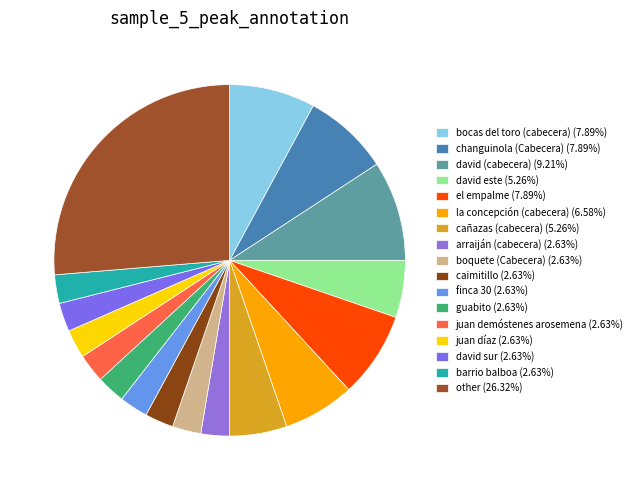

Which has a higher value, changuinola (Cabecera) or juan díaz?

changuinola (Cabecera)